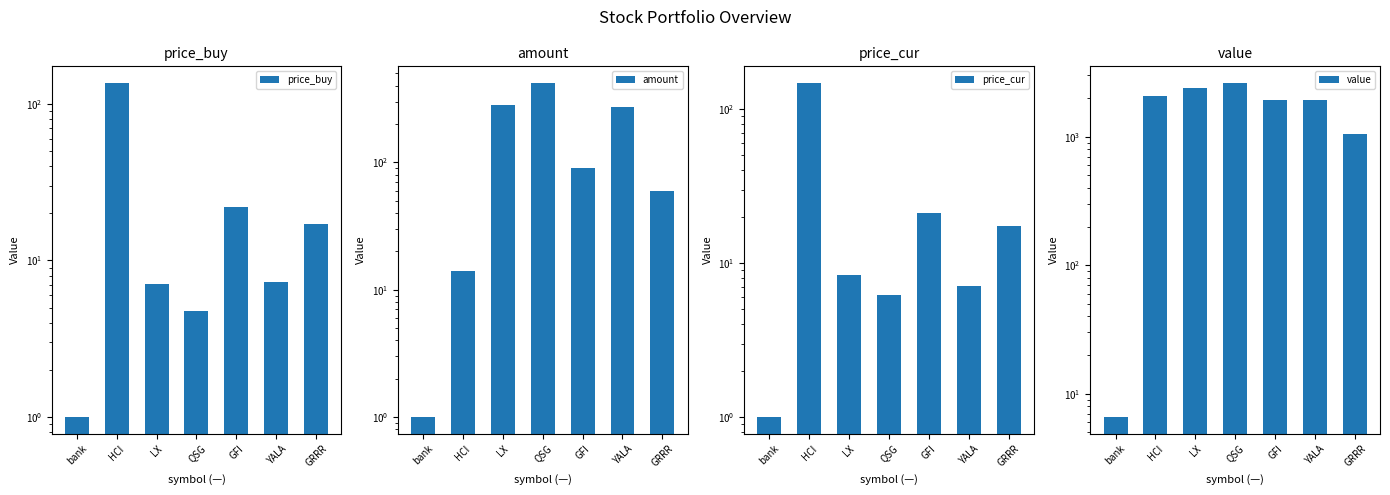

What is the difference between the maximum and minimum values in the amount series?

419.0